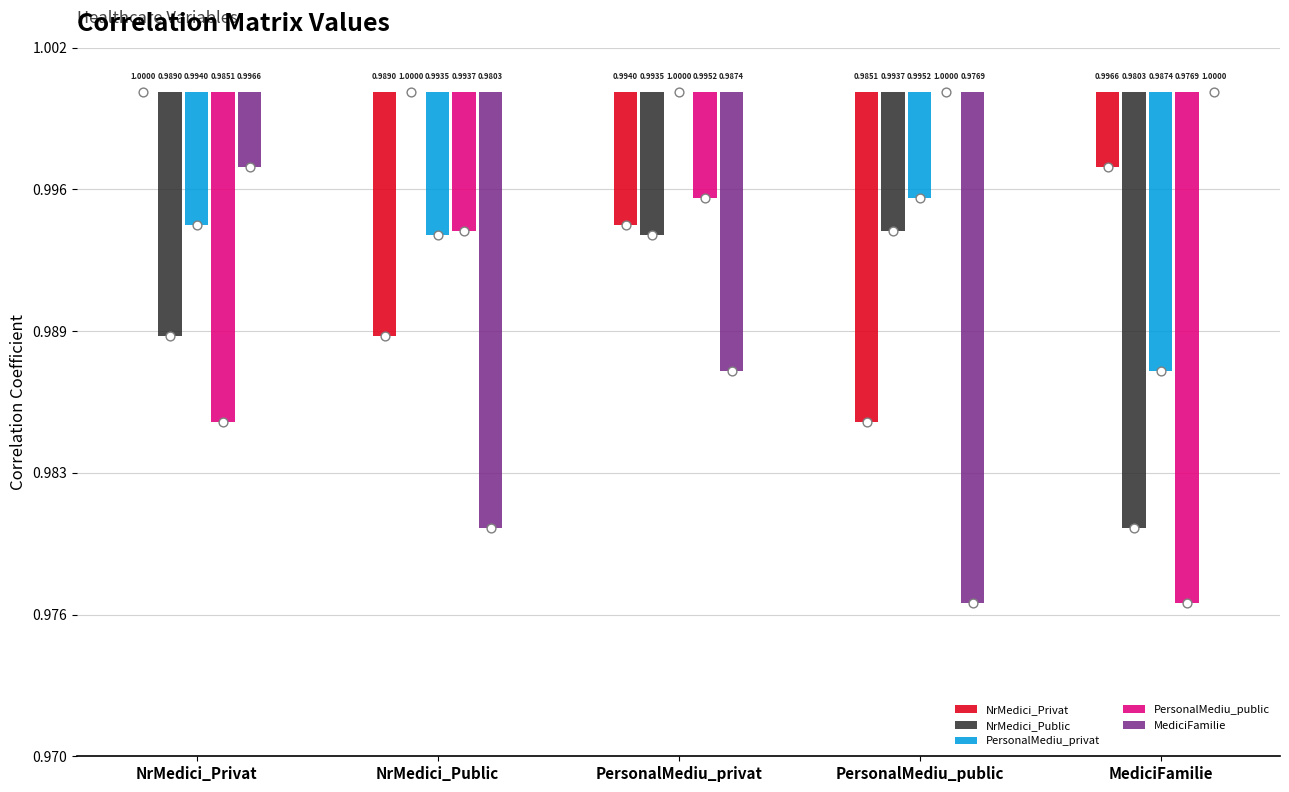

At how many categories does at least one series exceed 0?

5